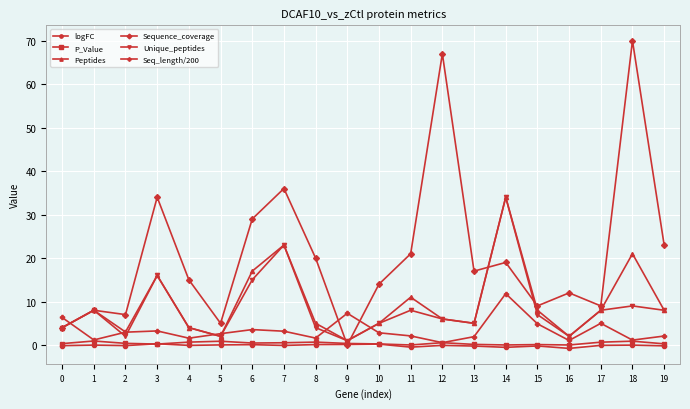

How many lines are shown in the chart?

6